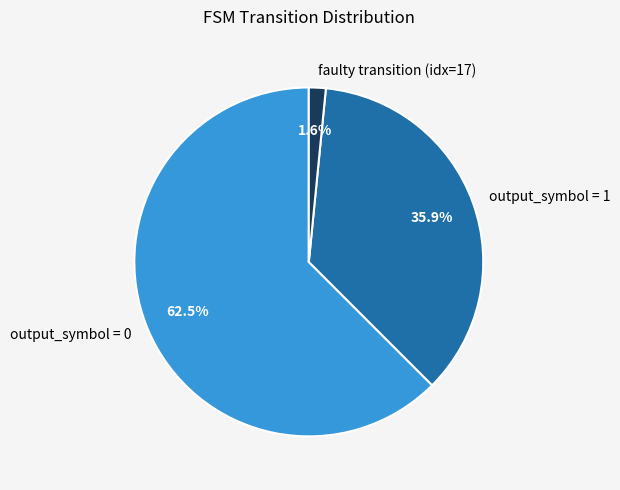

To the nearest percent, what is the difference between the largest and smallest slice percentages?

61%